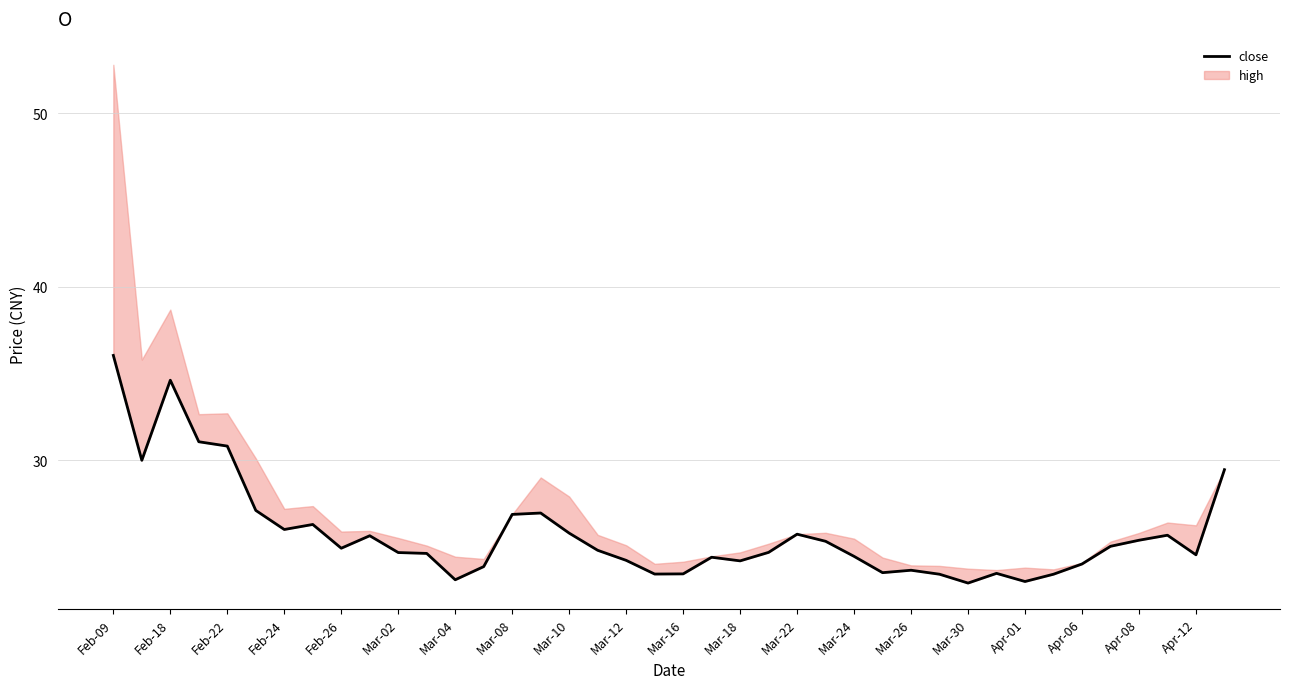

How many categories are shown in the chart?

40